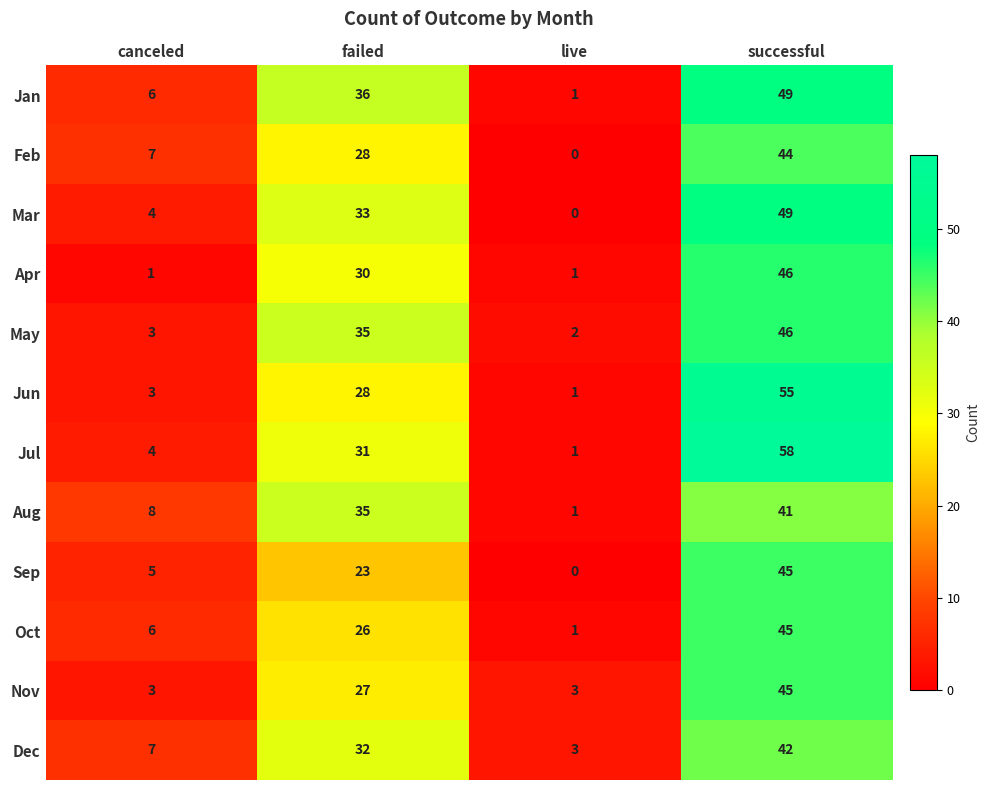

True or false: Jun has a value of 48 at failed.

False